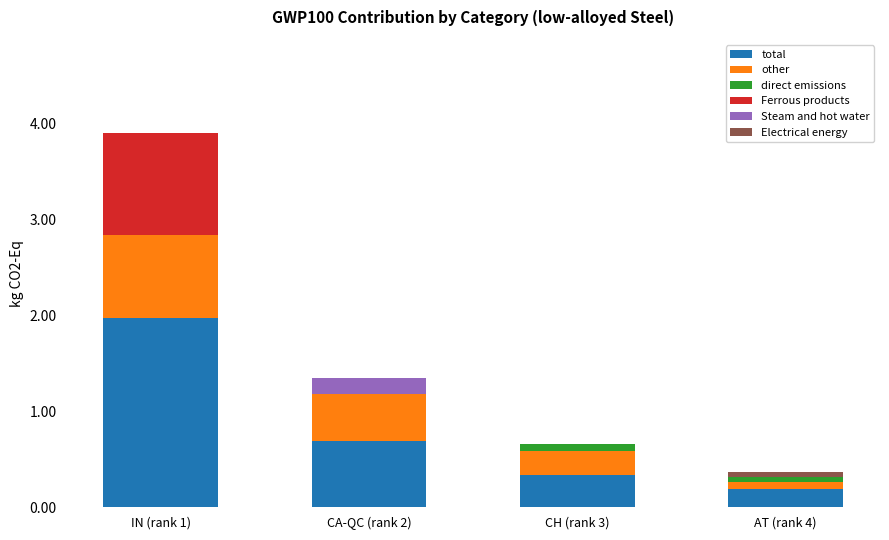

What is the maximum value for total?

2.0